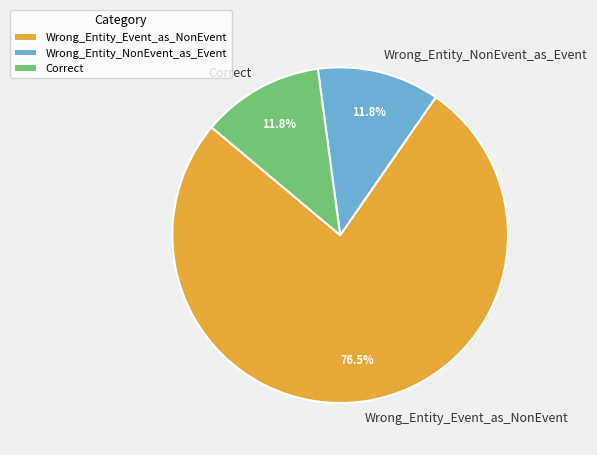

What is the total percentage of Wrong_Entity_Event_as_NonEvent and Correct?

88.2%